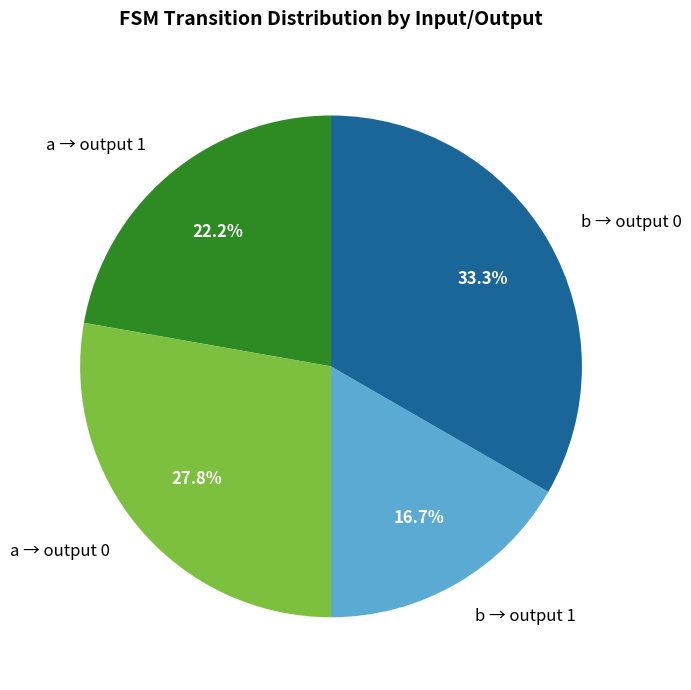

Rank the categories by value from lowest to highest.

b → output 1, a → output 1, a → output 0, b → output 0